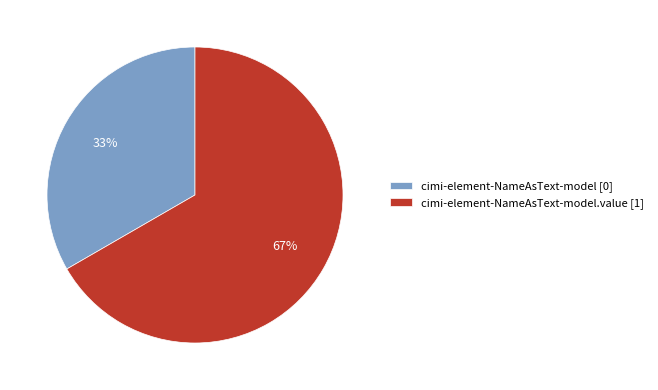

Is there any slice that represents more than half of the pie?

Yes